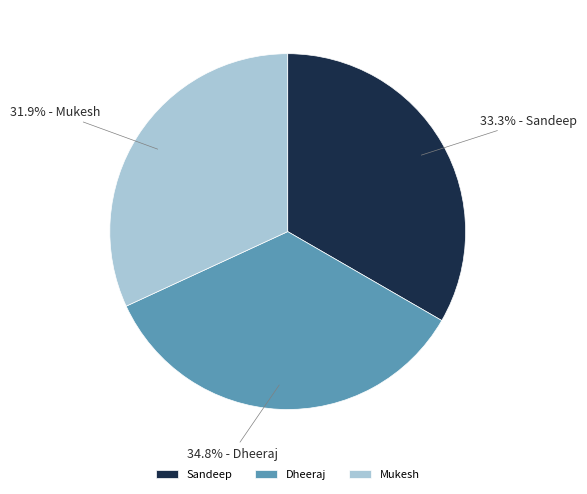

What portion of the pie excludes Sandeep?

66.7%